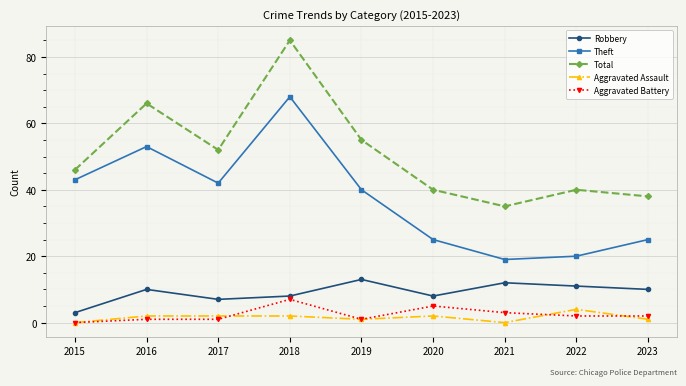

True or false: Aggravated Assault and Theft intersect in this chart.

False